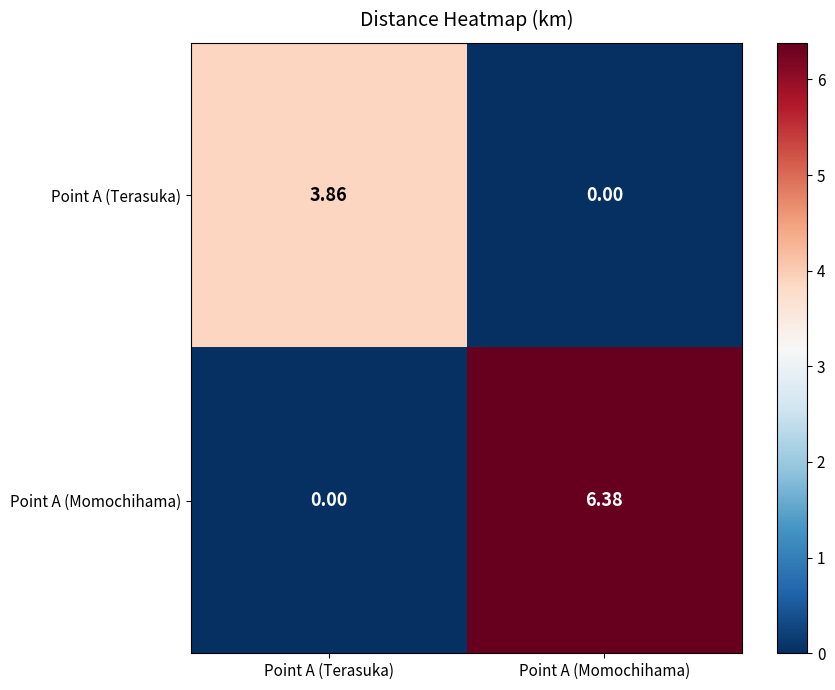

Which series changed the most between Point A (Terasuka) and Point A (Momochihama)?

Point A (Momochihama)